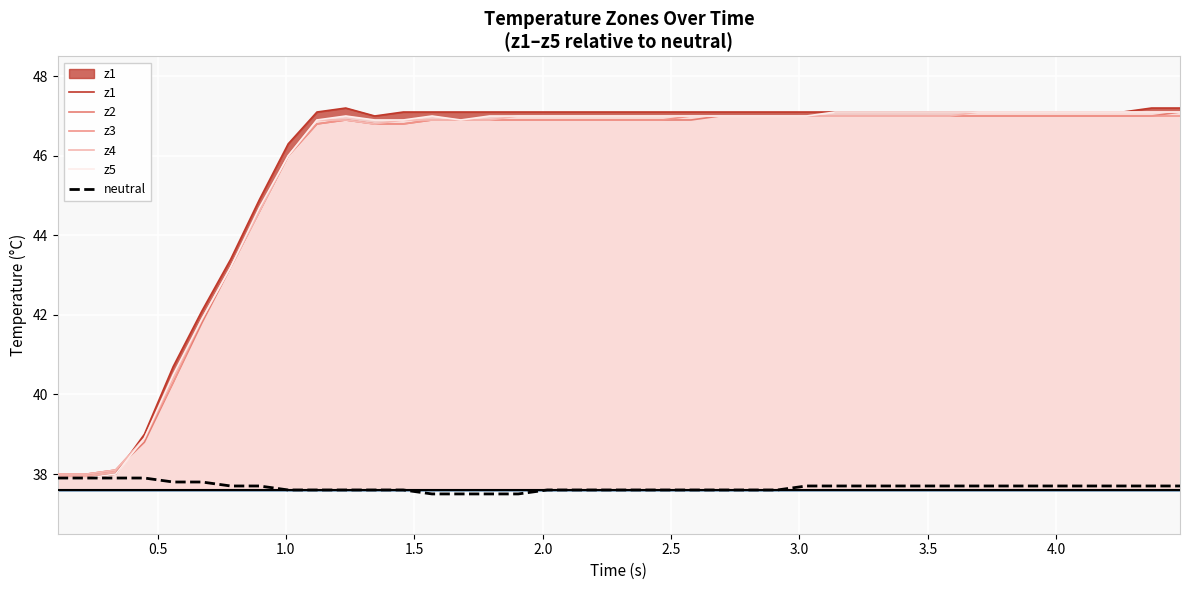

How many lines are shown in the chart?

6